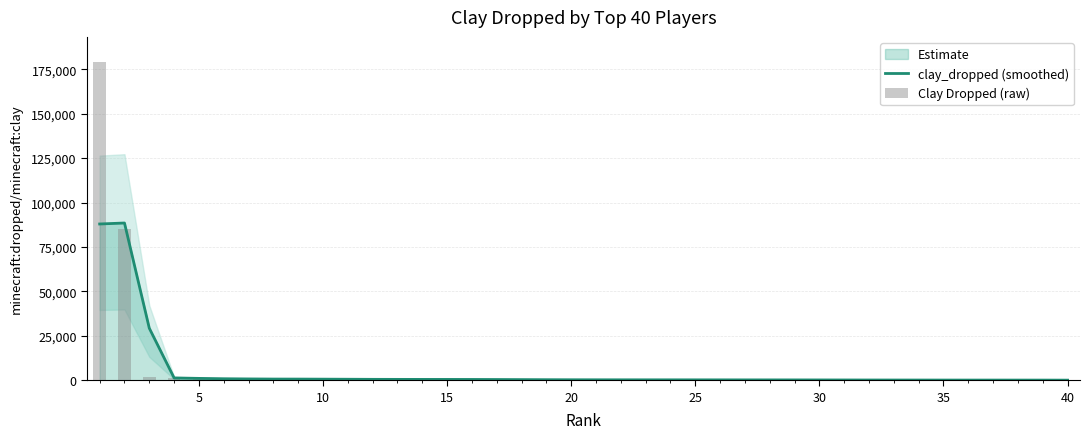

Are the bars grouped side by side (vs. stacked)?

Yes